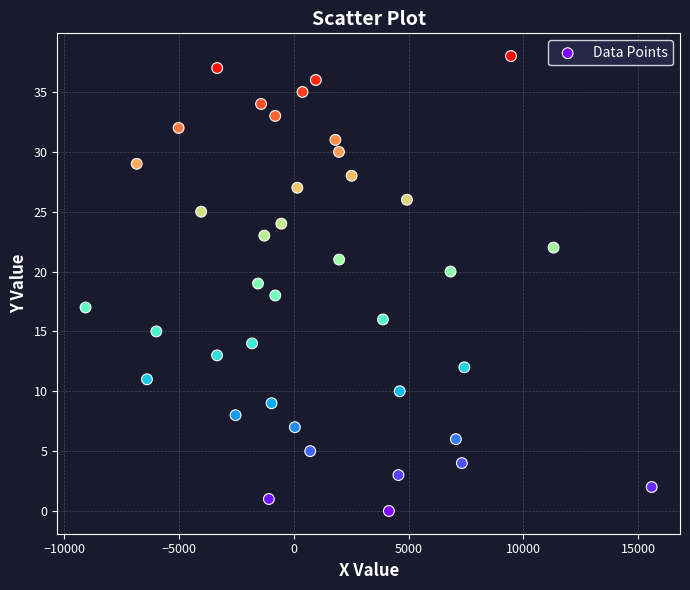

What is the range of Y values (max minus min)?

38